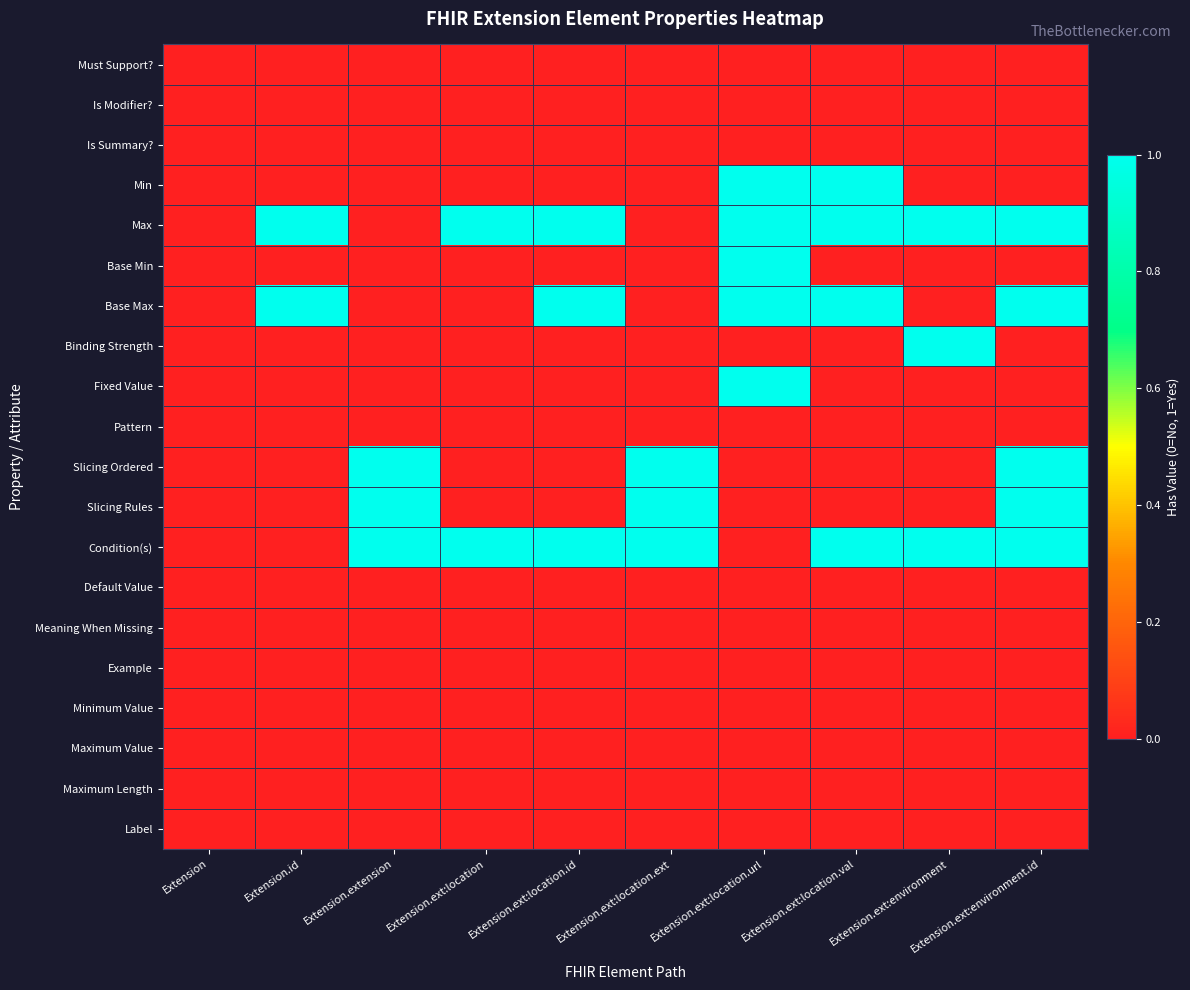

What is the difference between the highest and lowest values at Extension.ext:location?

1